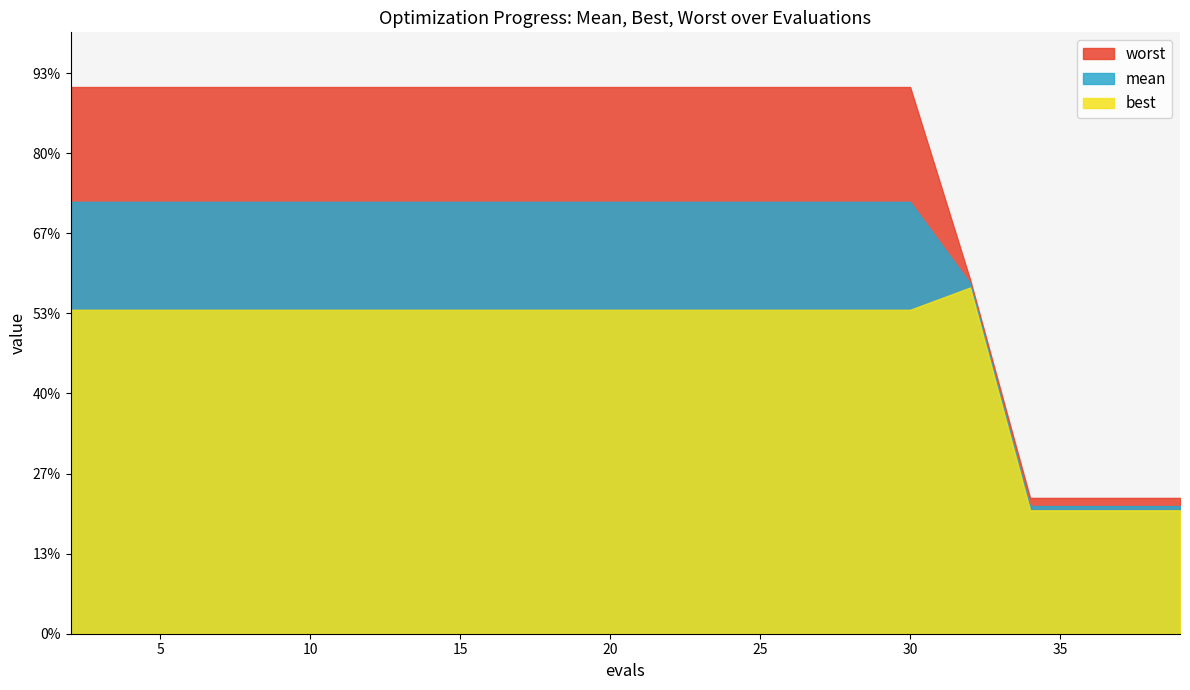

Which label corresponds to the smallest value in the chart?

34